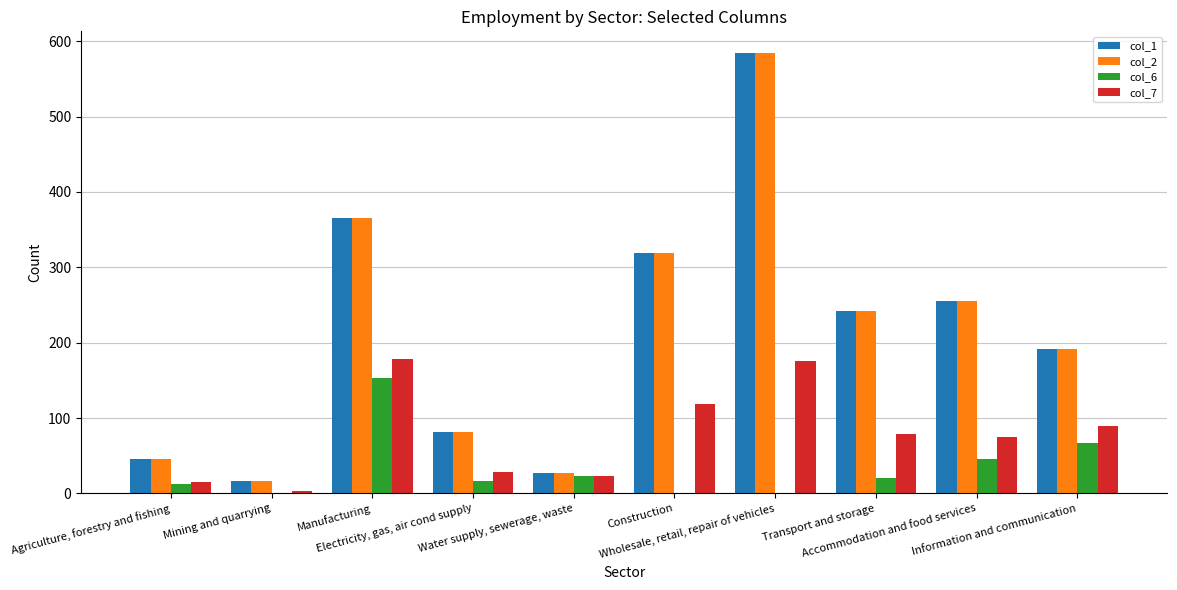

Does the chart contain stacked bars?

No